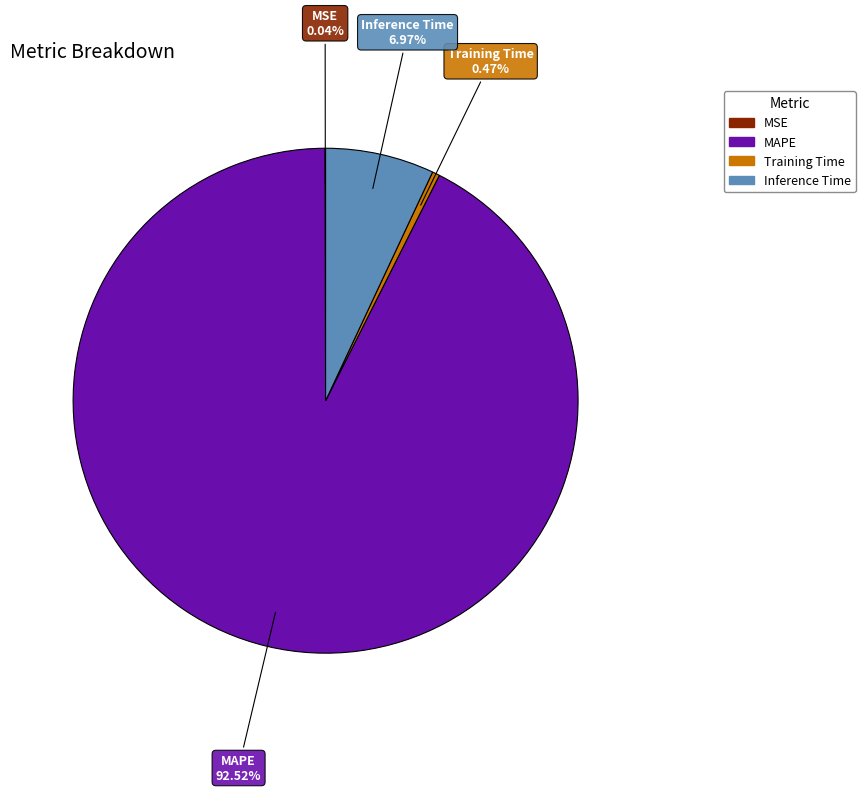

Is MAPE the majority of the pie?

Yes